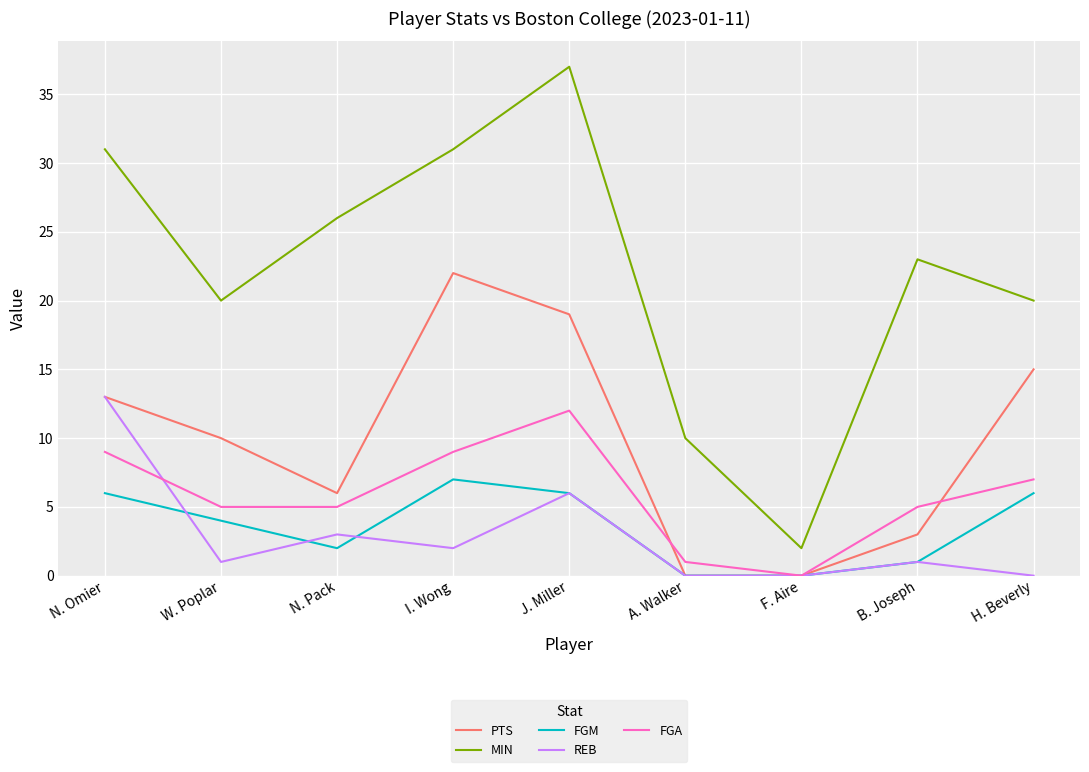

What is the sum of all FGA values?

53